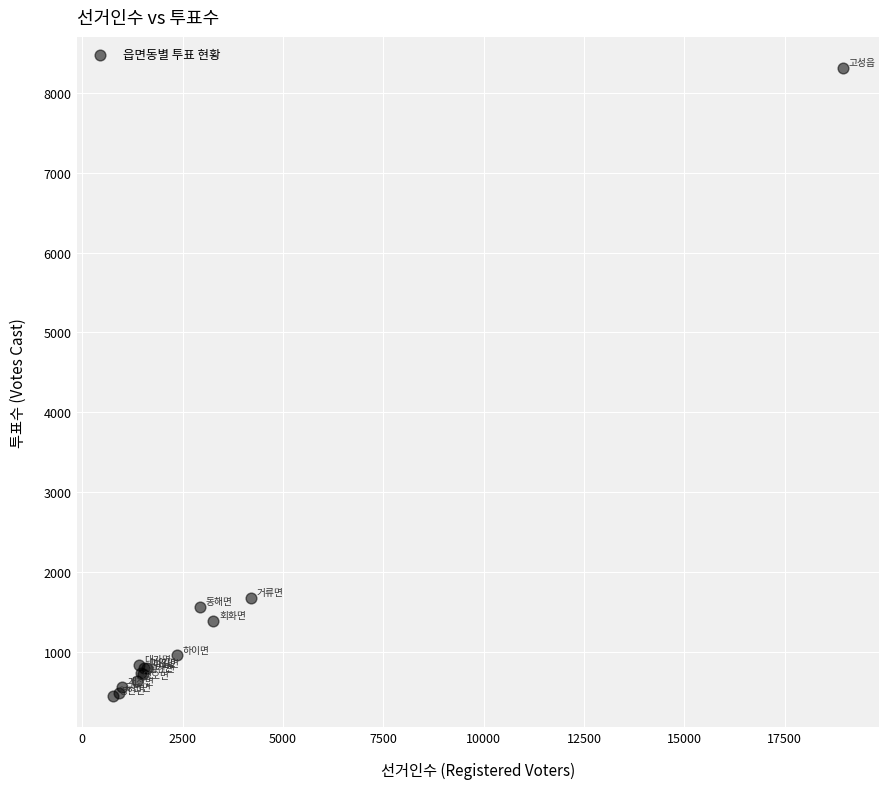

What Y value in the scatter plot is closest to 4379?

1679